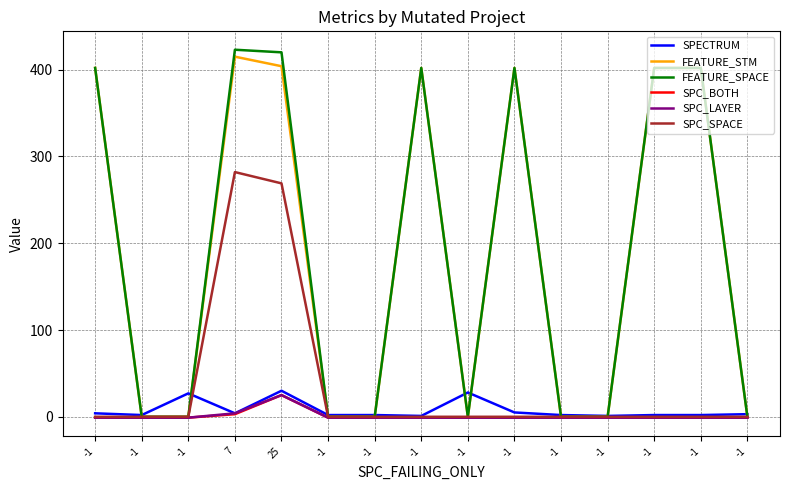

Where is the first local maximum for SPC_LAYER?

25